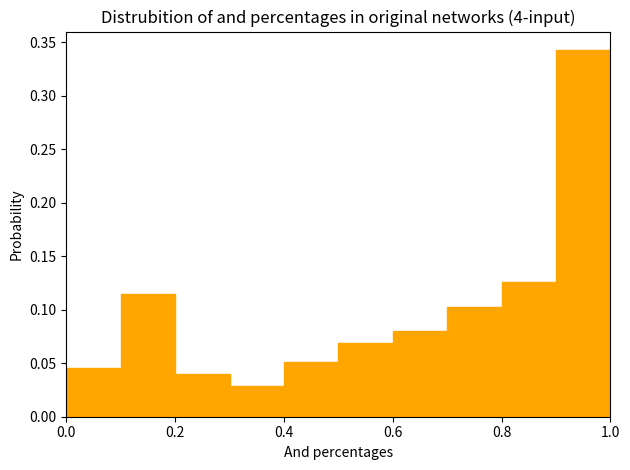

Which range on the x-axis has the tallest bar?

0.9 to 1.0